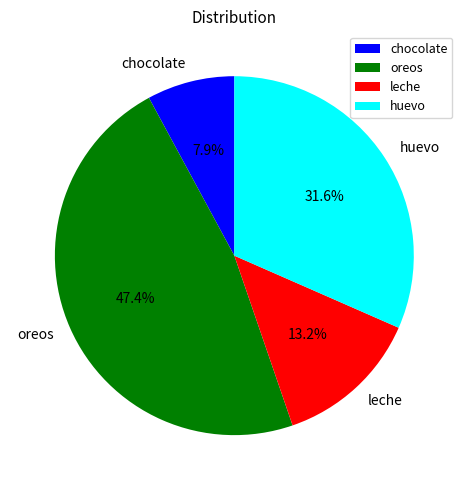

To the nearest percent, what percentage of the pie is oreos?

47%